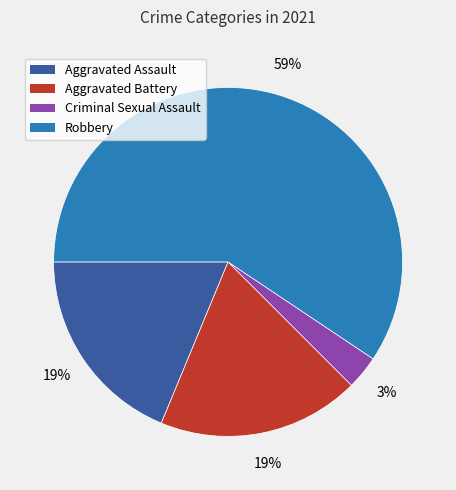

Which has a higher value, Criminal Sexual Assault or Aggravated Assault?

Aggravated Assault